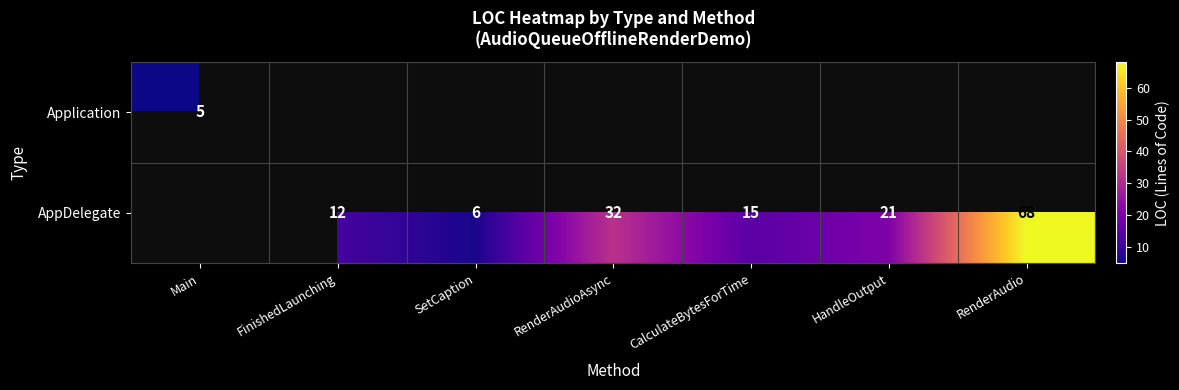

The AppDelegate series shows 15 at CalculateBytesForTime. True or false?

True